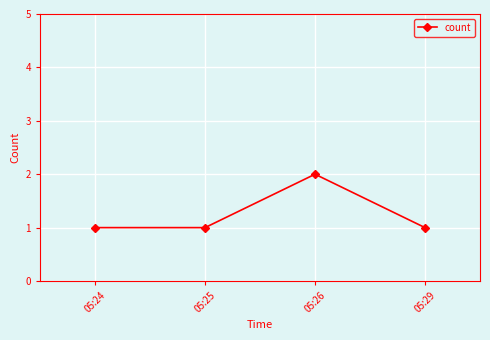

Does the chart display data point markers on the line(s)?

Yes